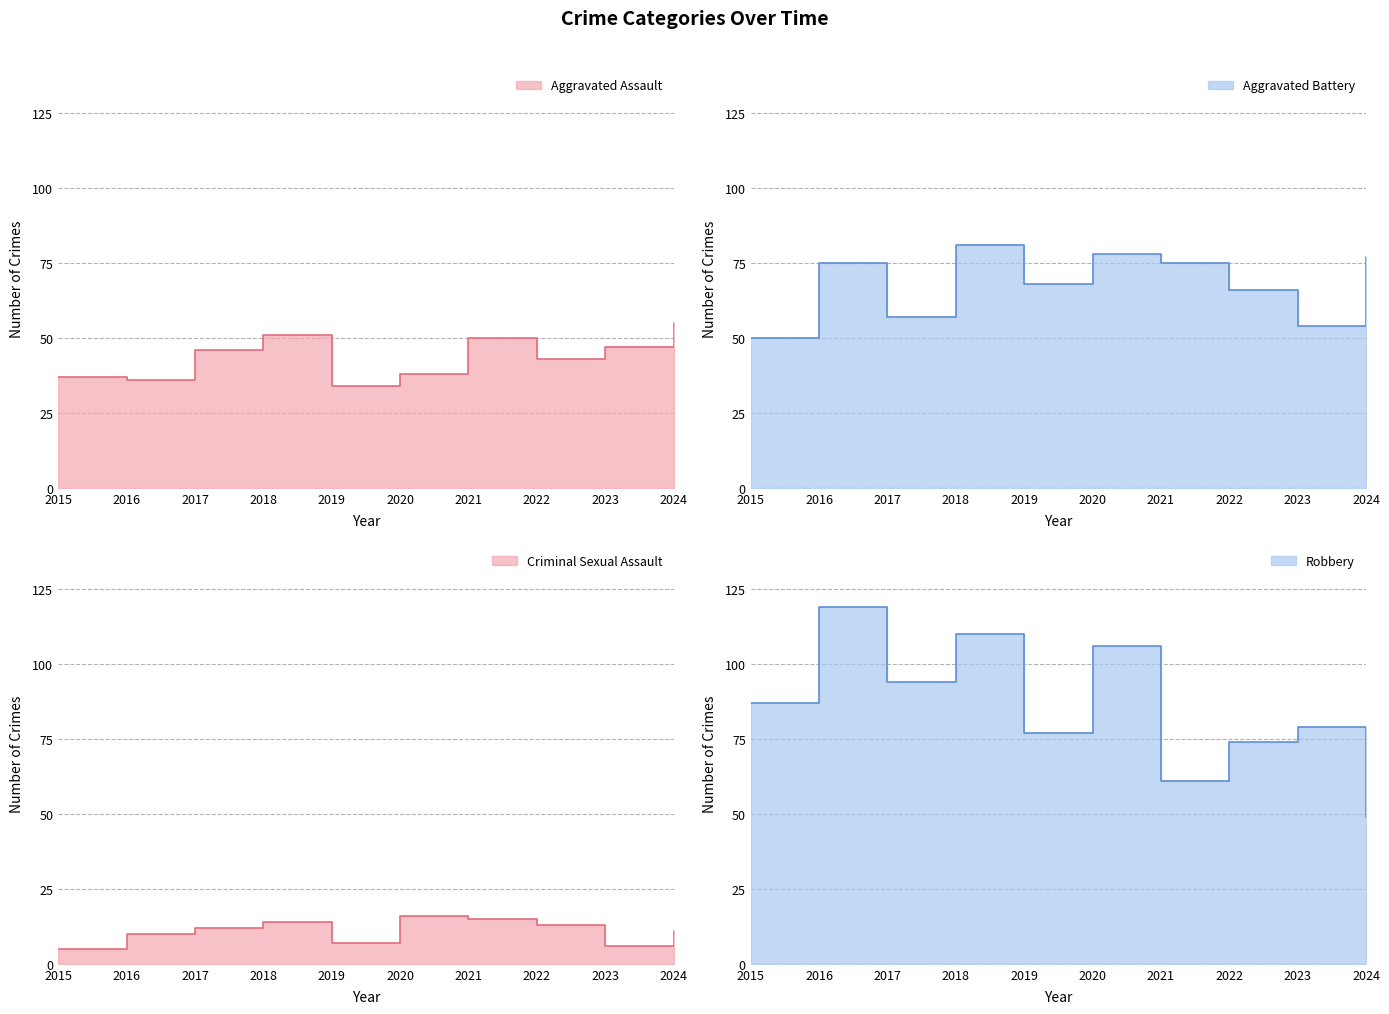

What is the value of the Robbery point at the 8th from the left?

74